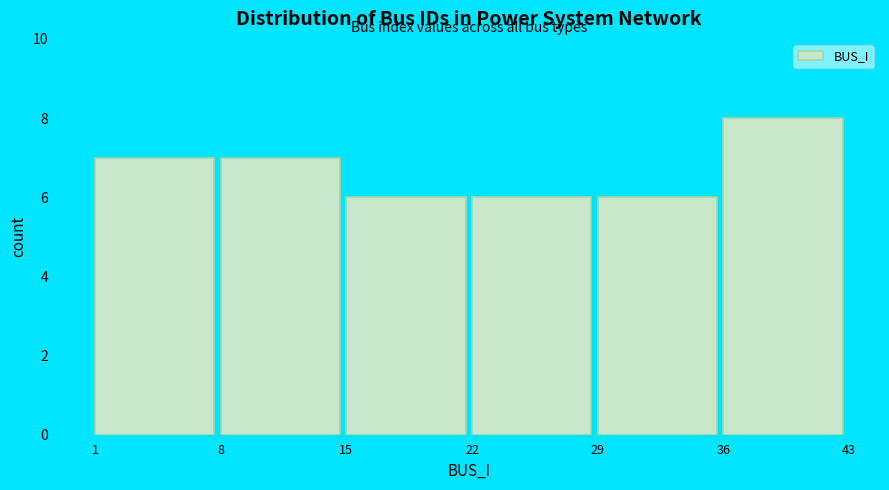

What is the height of the bar covering 8 to 15 on the x-axis? The values are not printed on the chart, so give them approximately, as read against the axis.

7